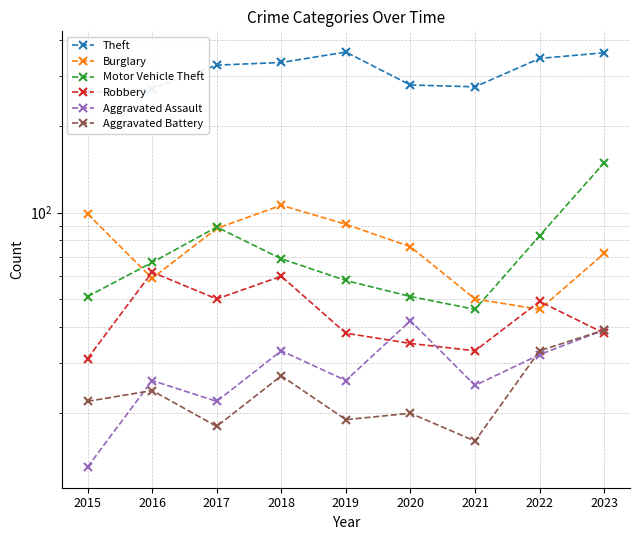

Which series has the widest spread of values?

Motor Vehicle Theft